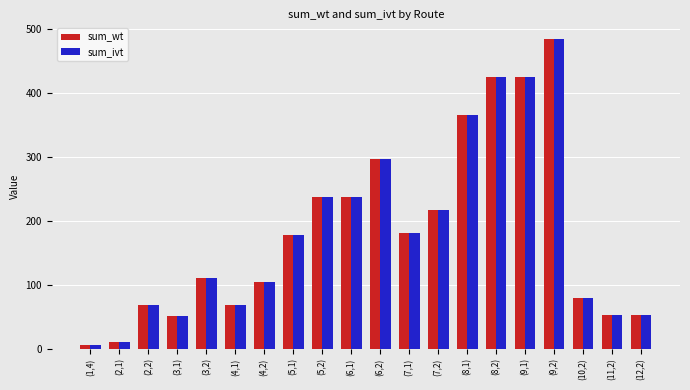

The value of sum_ivt at (8,2) is 424.8. True or false?

True